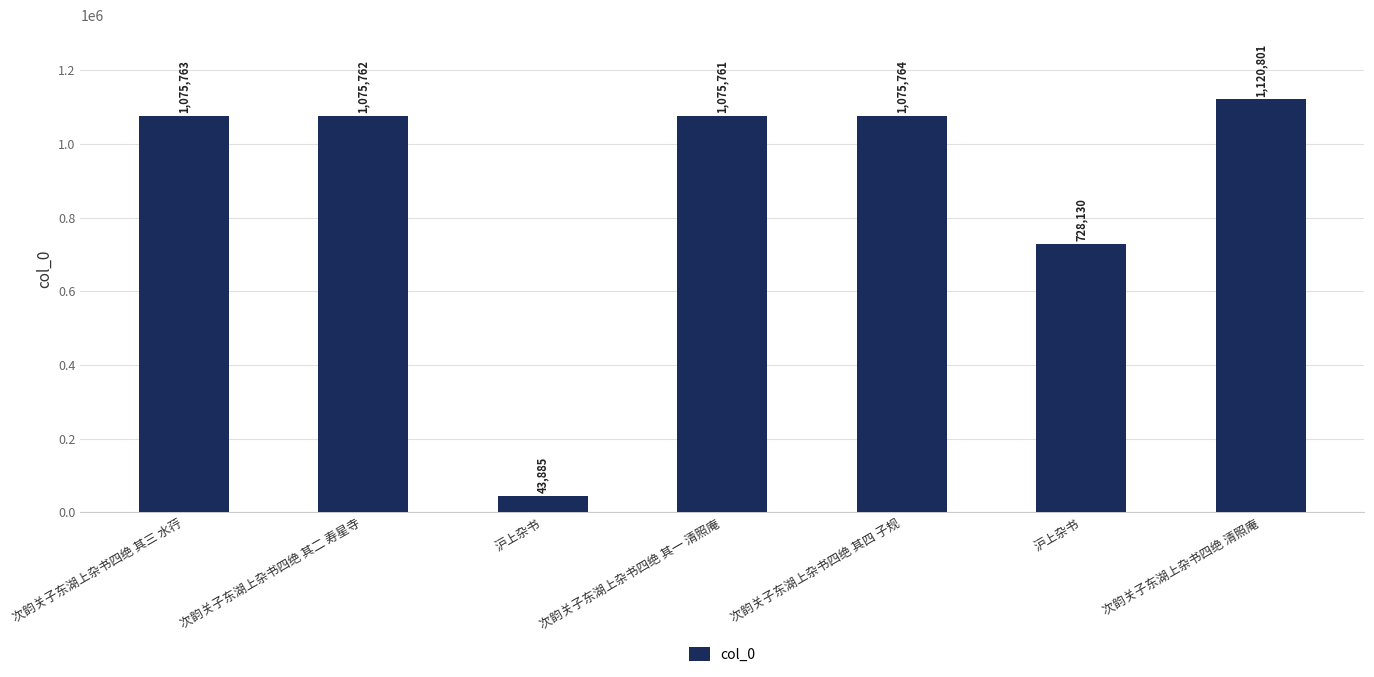

Reading left to right, what are all the values shown in this chart?

次韵关子东湖上杂书四绝 其三 水荇=1075763	次韵关子东湖上杂书四绝 其二 寿星寺=1075762	沪上杂书=43885	次韵关子东湖上杂书四绝 其一 清照庵=1075761	次韵关子东湖上杂书四绝 其四 子规=1075764	沪上杂书=728130	次韵关子东湖上杂书四绝 清照庵=1120801